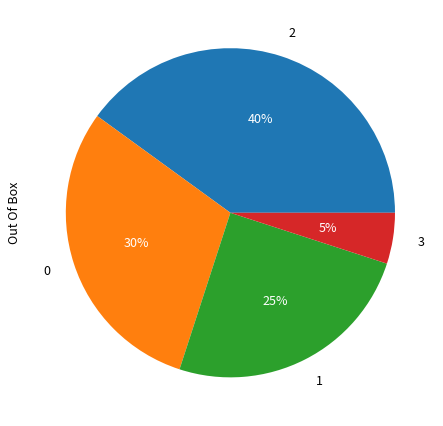

Is there any slice that represents more than half of the pie?

No